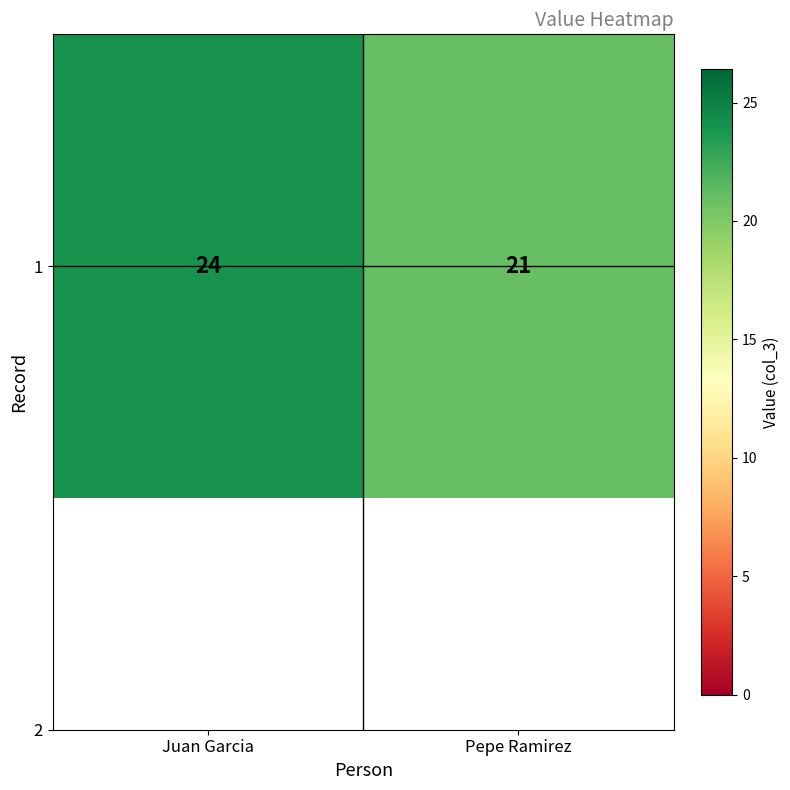

What is the ratio of the value at Pepe Ramirez to the value at Juan Garcia?

0.9